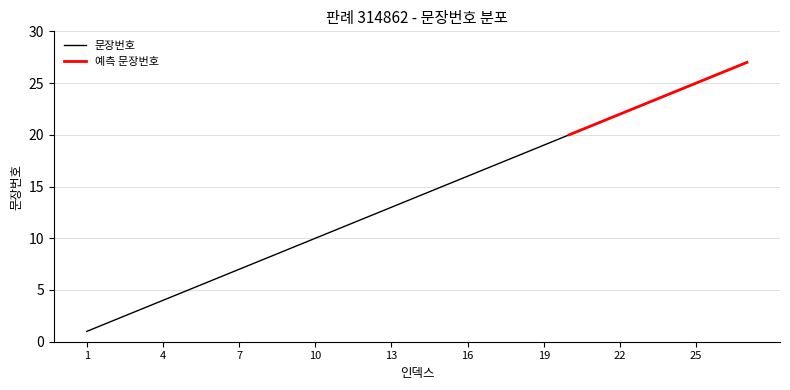

Which label corresponds to the smallest value in the chart?

1